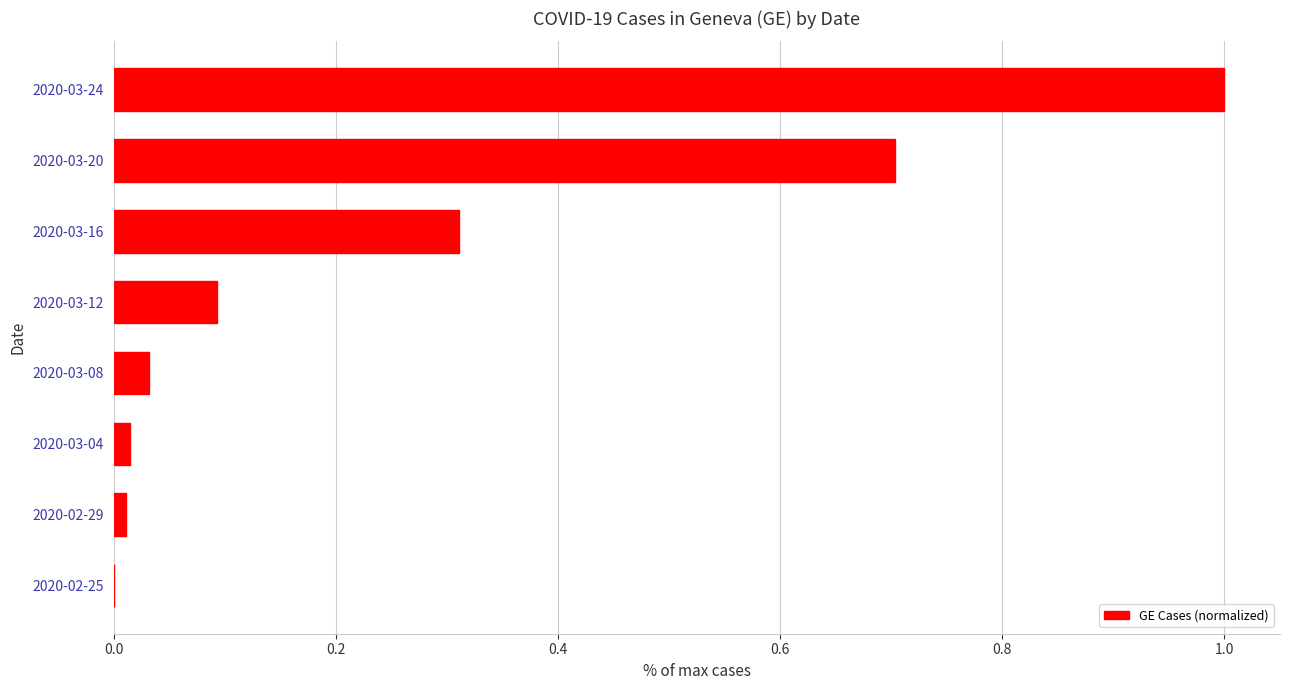

What is the sum of all values?

2.2